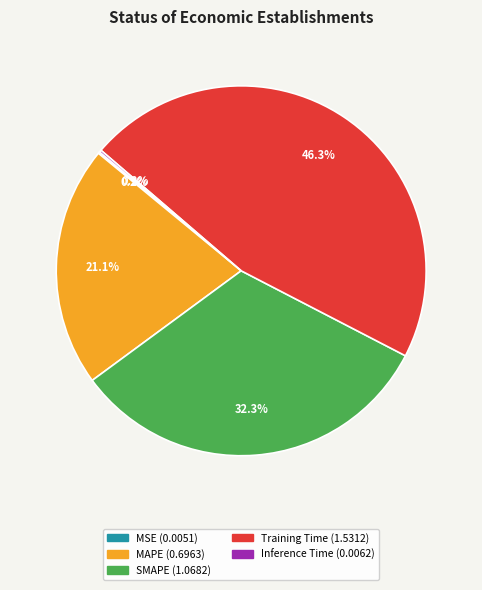

What is the largest slice in the pie chart?

Training Time